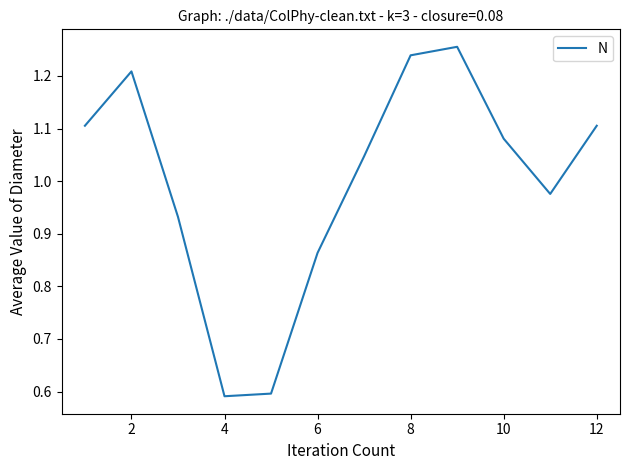

What is the difference between the maximum and minimum values?

0.7